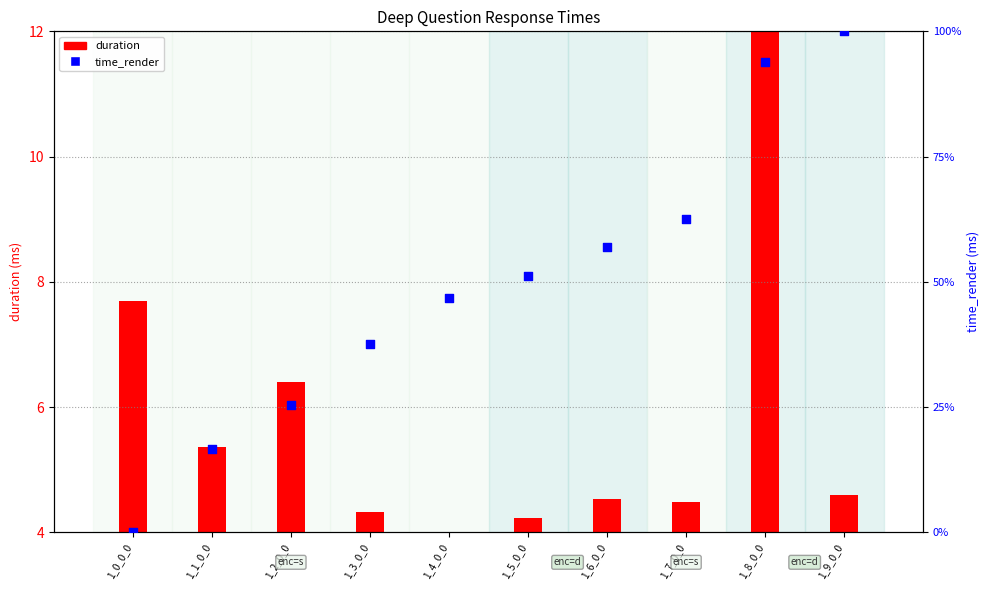

Which series has the largest total across all categories?

time_render